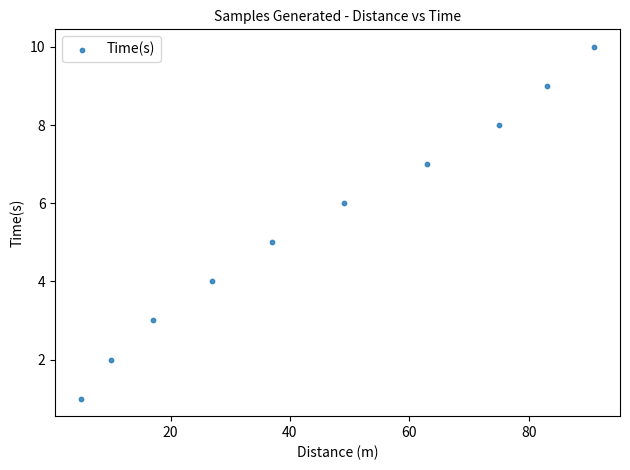

What is the range of X values (max minus min)?

86